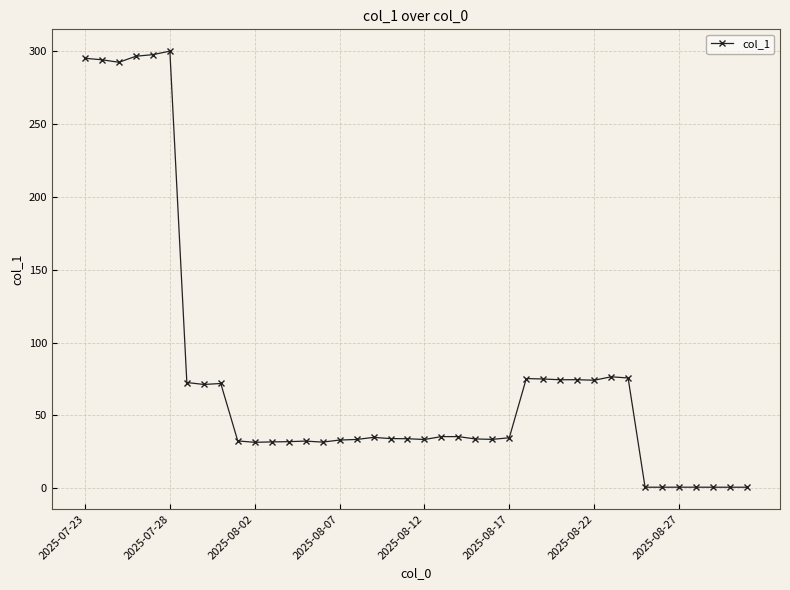

What is the value of the 22nd point from the left?

35.4